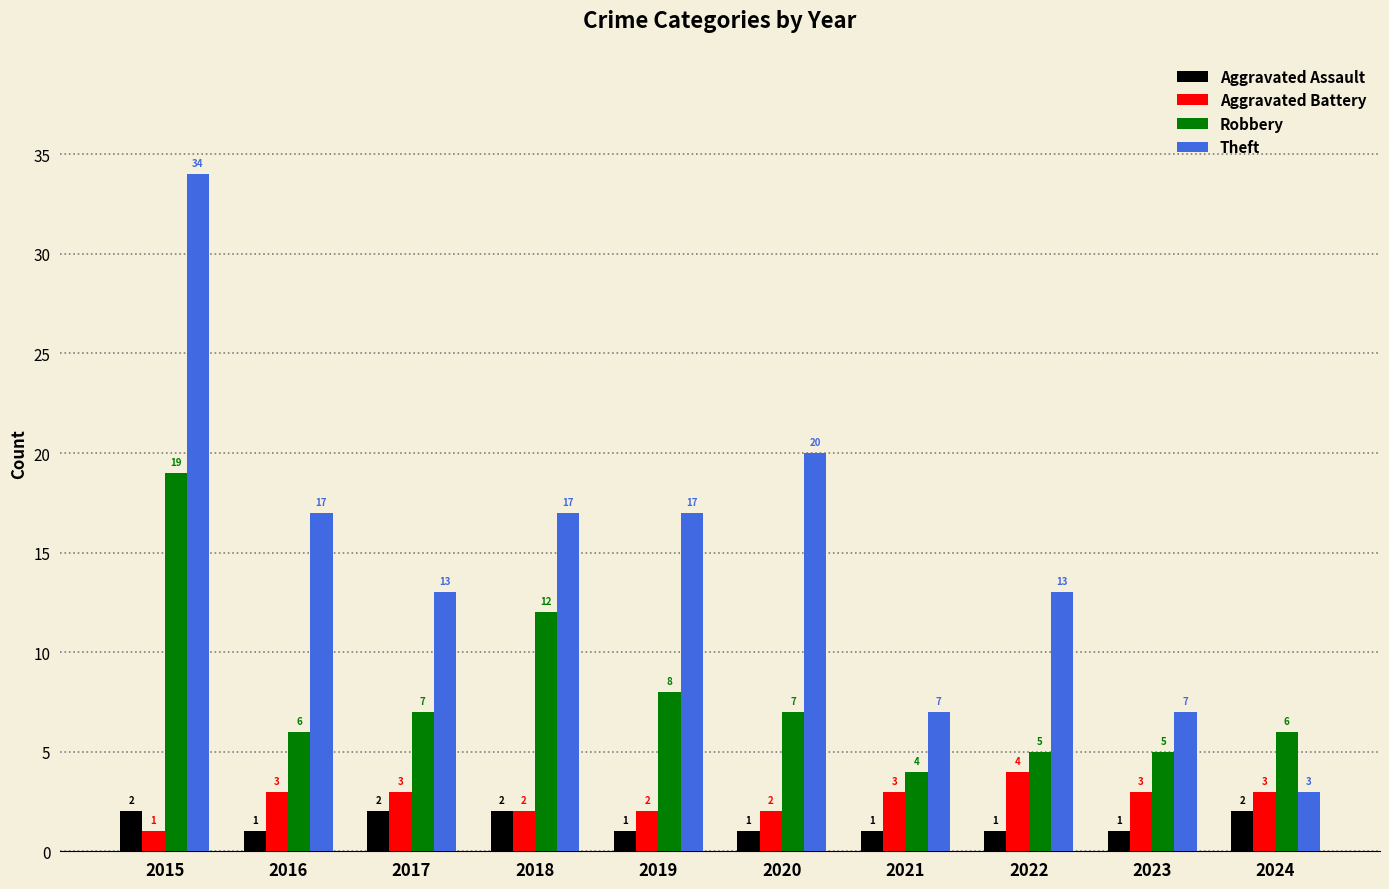

Reading left to right, extract all data points from this chart.

Aggravated Assault: 2015=2	2016=1	2017=2	2018=2	2019=1	2020=1	2021=1	2022=1	2023=1	2024=2
Aggravated Battery: 2015=1	2016=3	2017=3	2018=2	2019=2	2020=2	2021=3	2022=4	2023=3	2024=3
Robbery: 2015=19	2016=6	2017=7	2018=12	2019=8	2020=7	2021=4	2022=5	2023=5	2024=6
Theft: 2015=34	2016=17	2017=13	2018=17	2019=17	2020=20	2021=7	2022=13	2023=7	2024=3